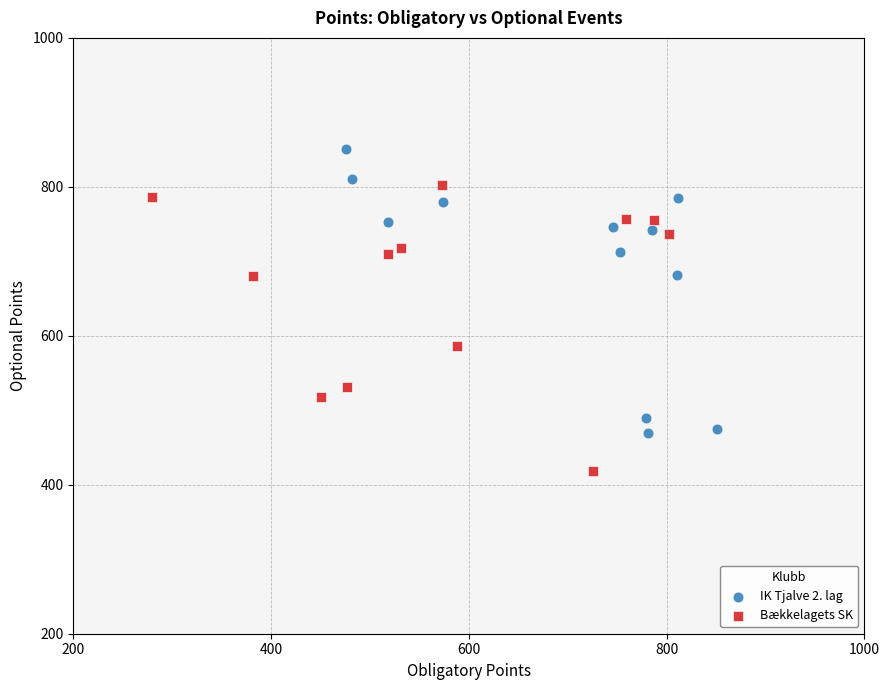

Which series contains the highest Y value?

IK Tjalve 2. lag